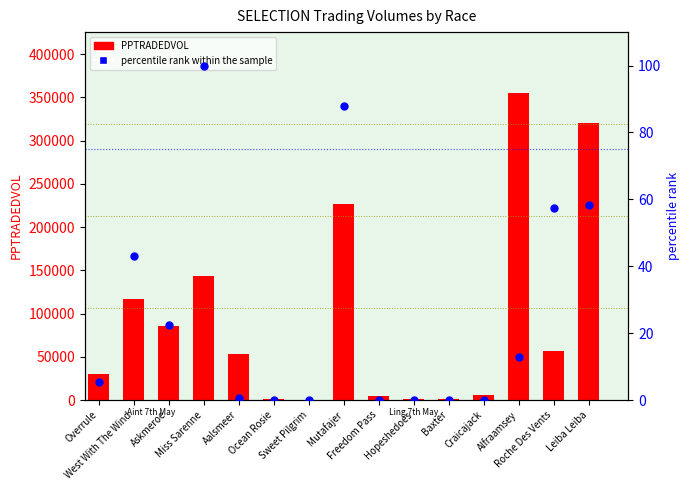

What is the total value across all series at Mutafajer?

227369.4